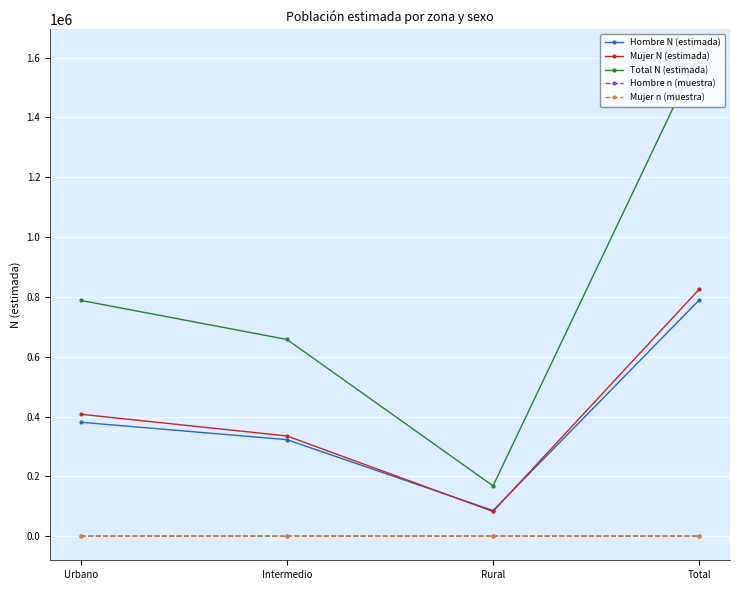

How many categories are shown in the chart?

4